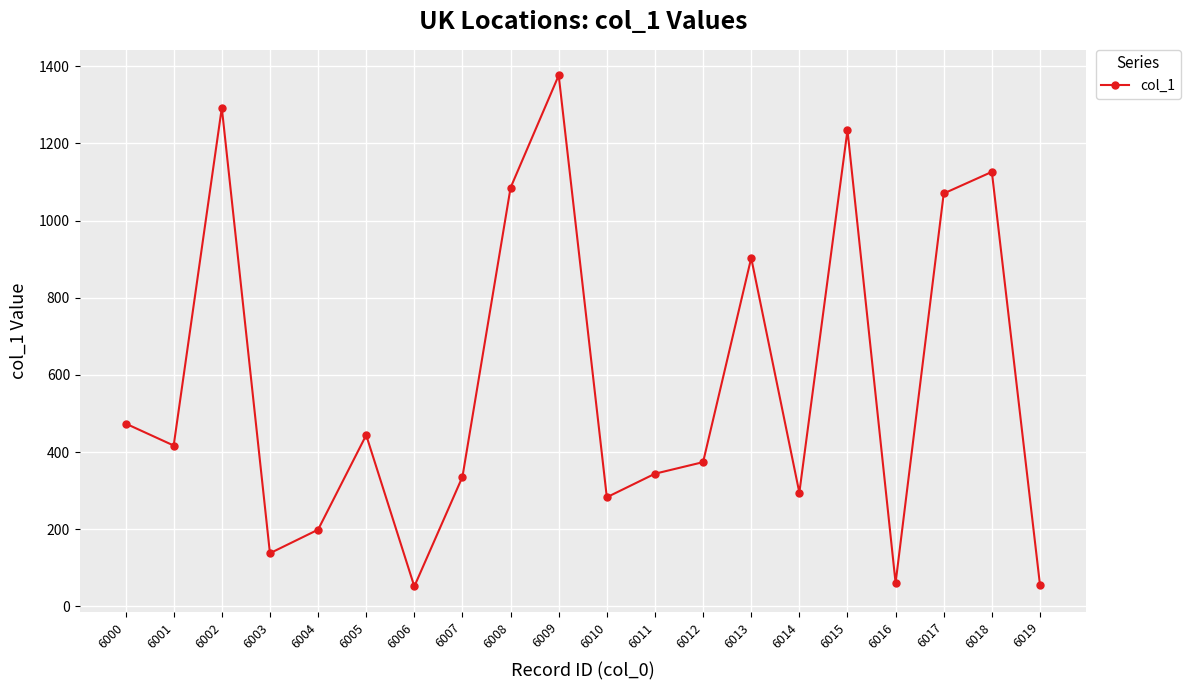

Approximately how many times larger is the value at 6008 compared to 6006?

20.9